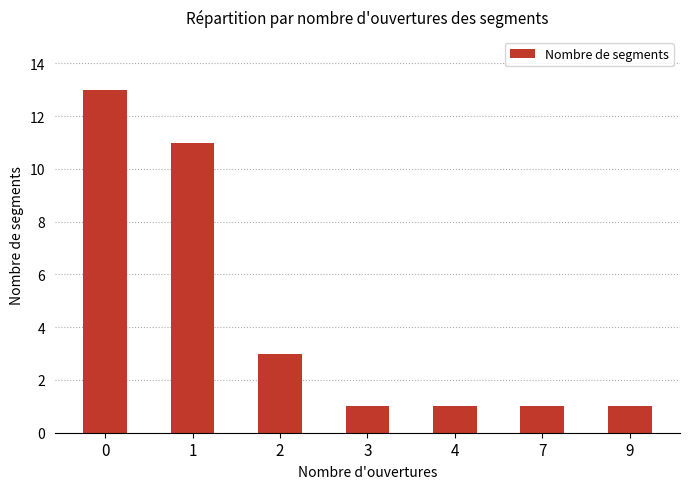

What is the value of the 6th bar from the left?

1